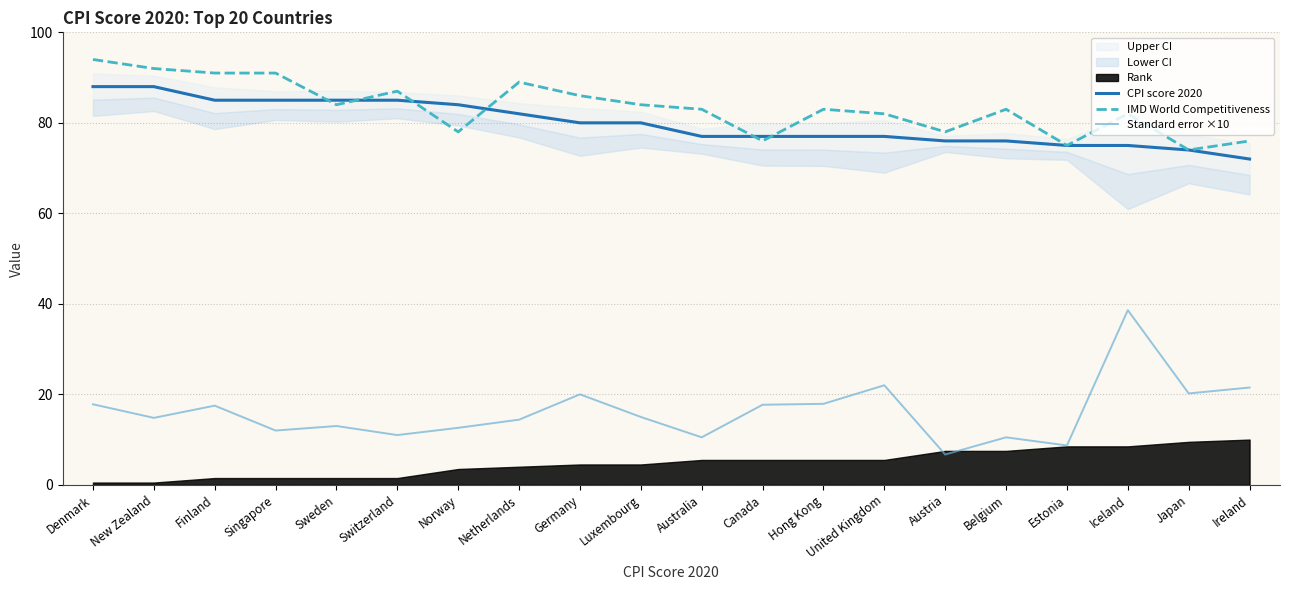

List the labels in order of CPI score 2020 value, largest first.

Denmark, New Zealand, Finland, Singapore, Sweden, Switzerland, Norway, Netherlands, Germany, Luxembourg, Australia, Canada, Hong Kong, United Kingdom, Austria, Belgium, Estonia, Iceland, Japan, Ireland